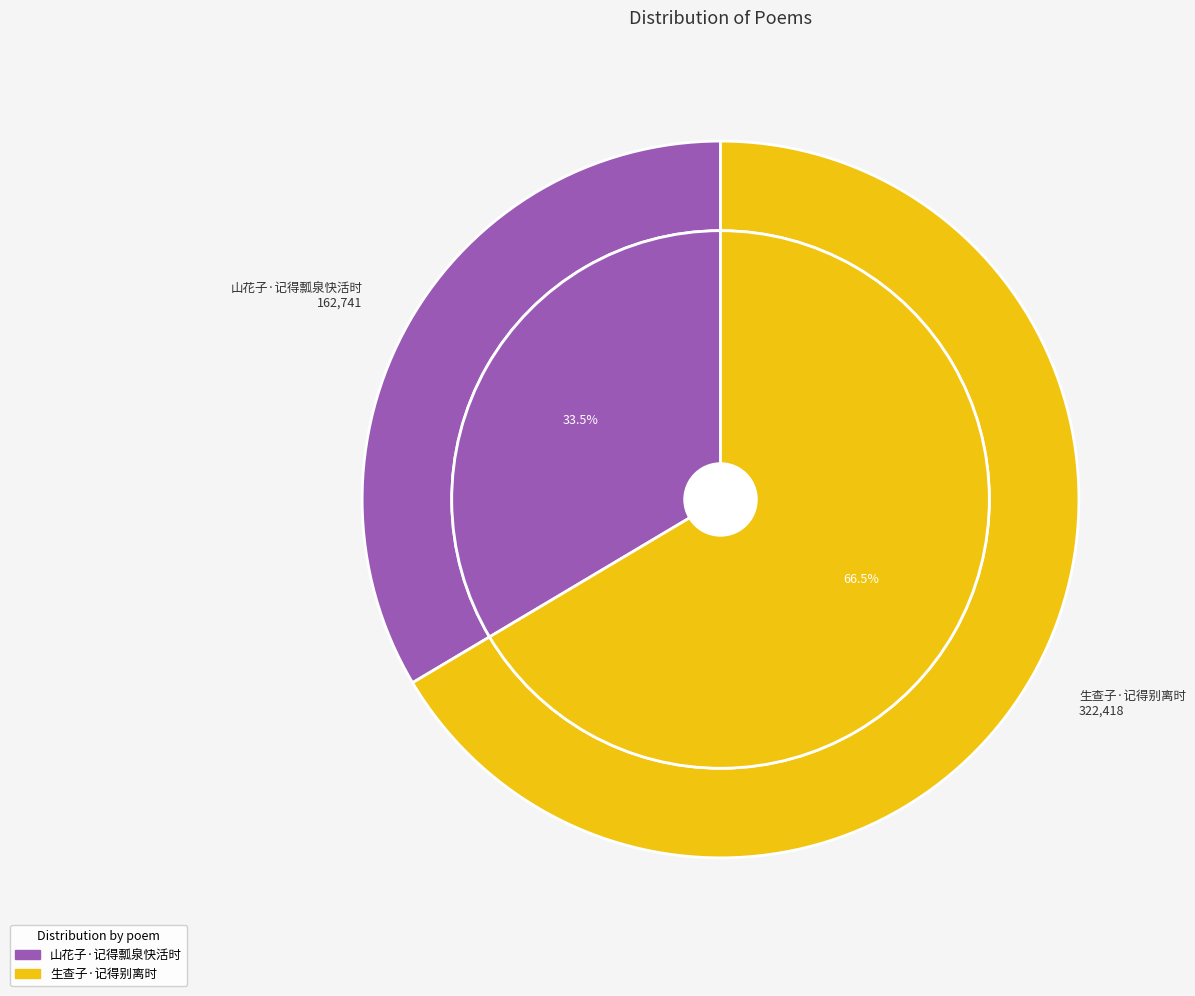

What is the change in value from 山花子·记得瓢泉快活时 to 生查子·记得别离时?

+159677